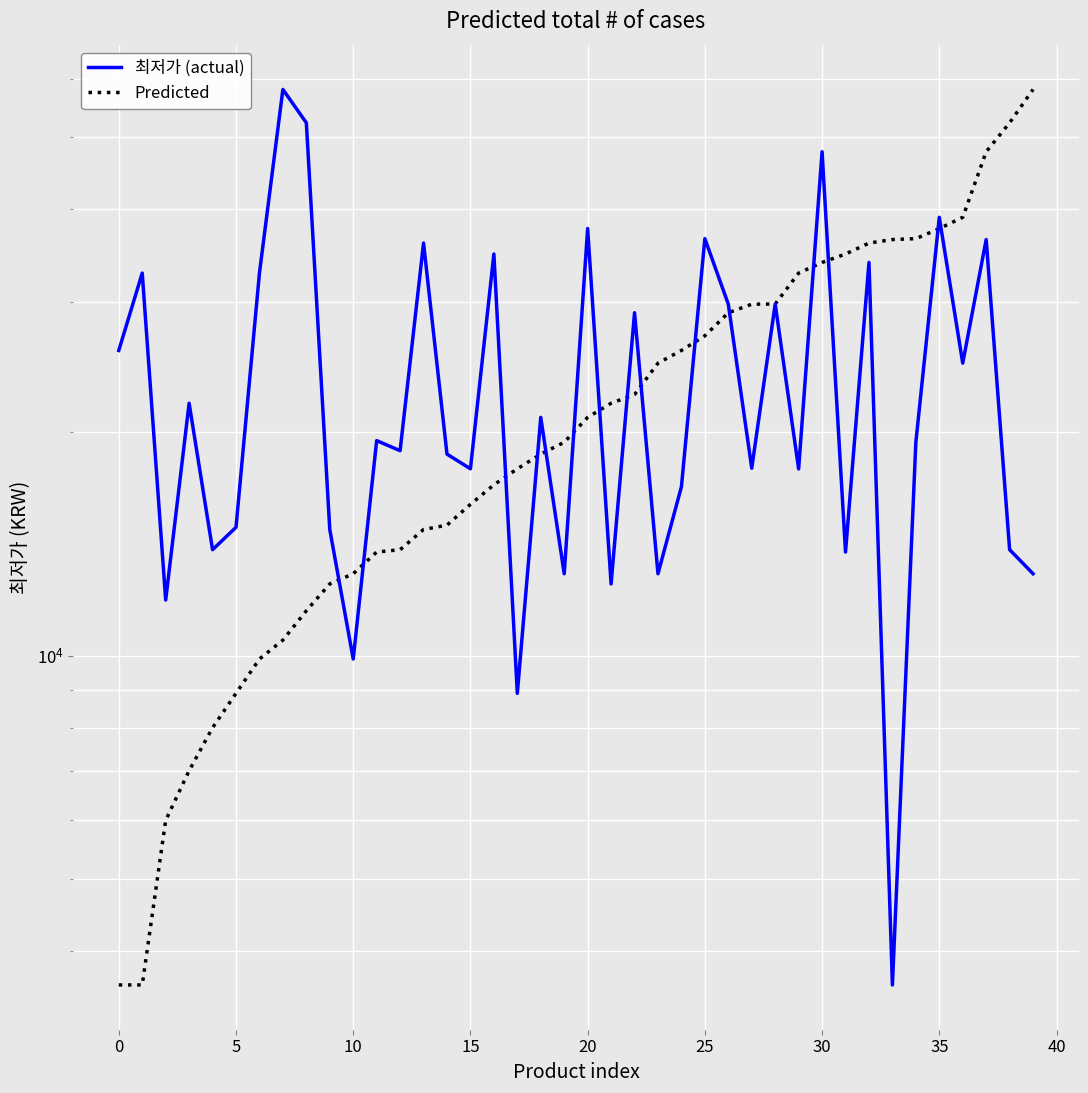

What is the sum of the Predicted values at 30 and 29?

43300